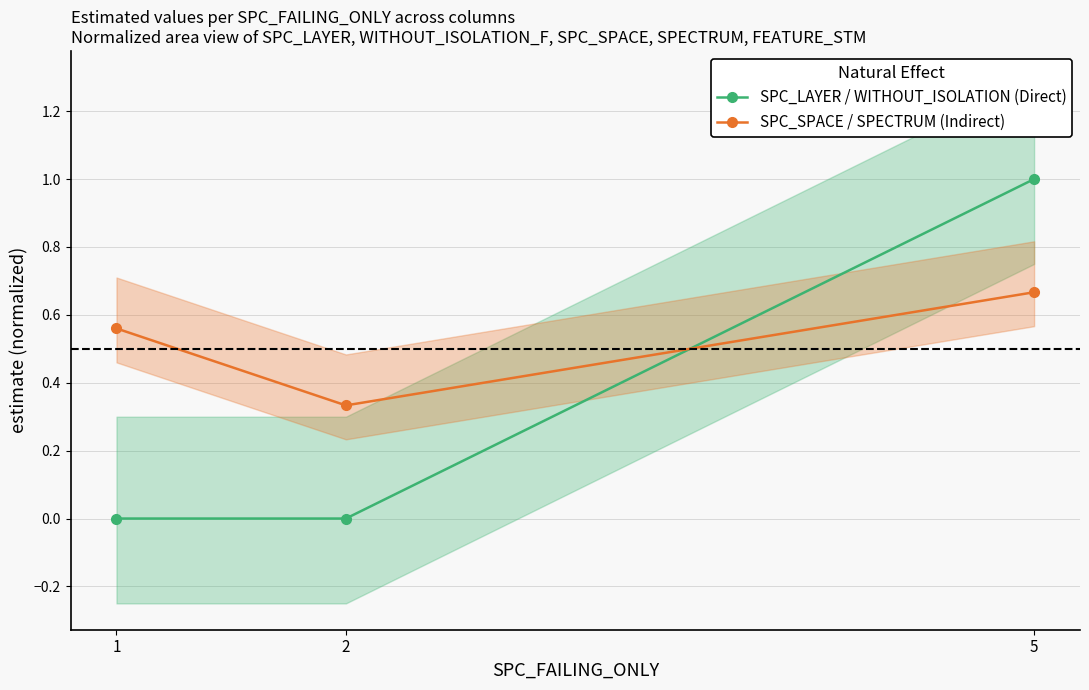

Is the value of SPC_SPACE / SPECTRUM (Indirect) at 5 greater than the value of SPC_LAYER / WITHOUT_ISOLATION (Direct) at 2?

Yes